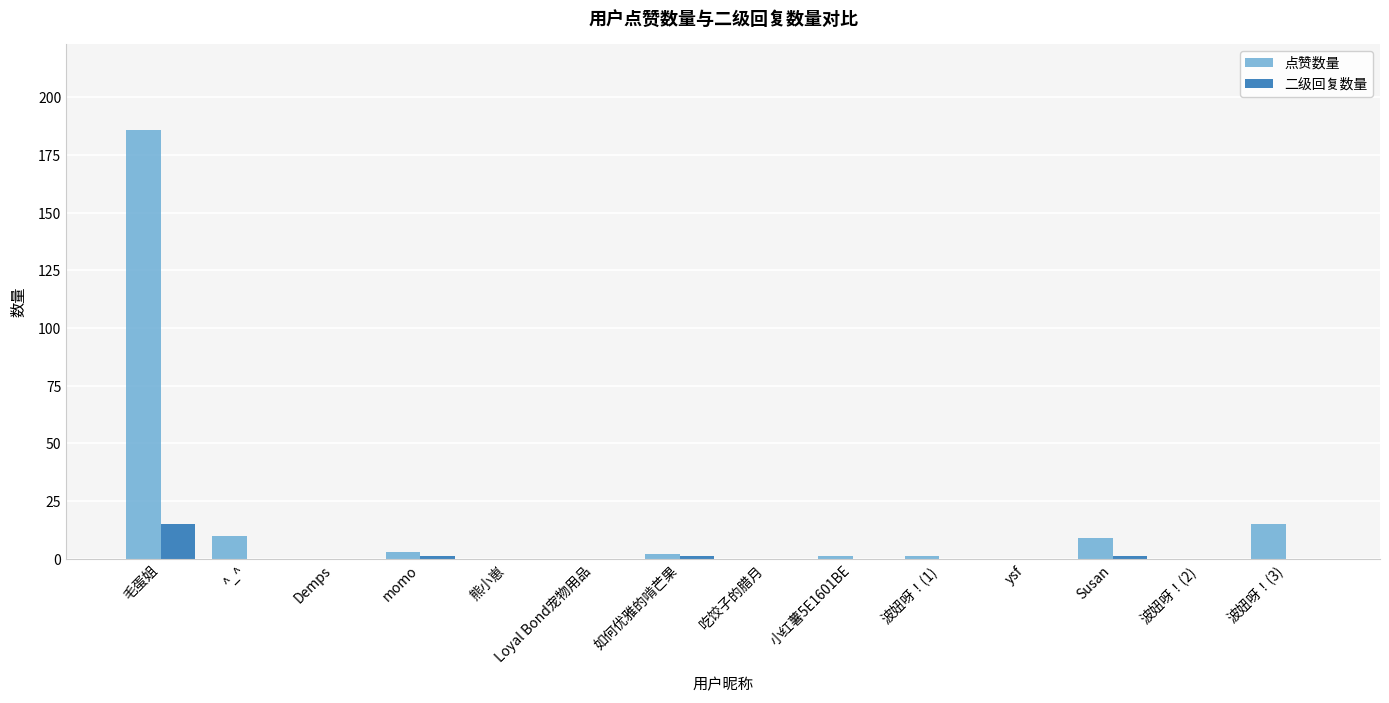

The 二级回复数量 series shows -9 at ^_^. True or false?

False